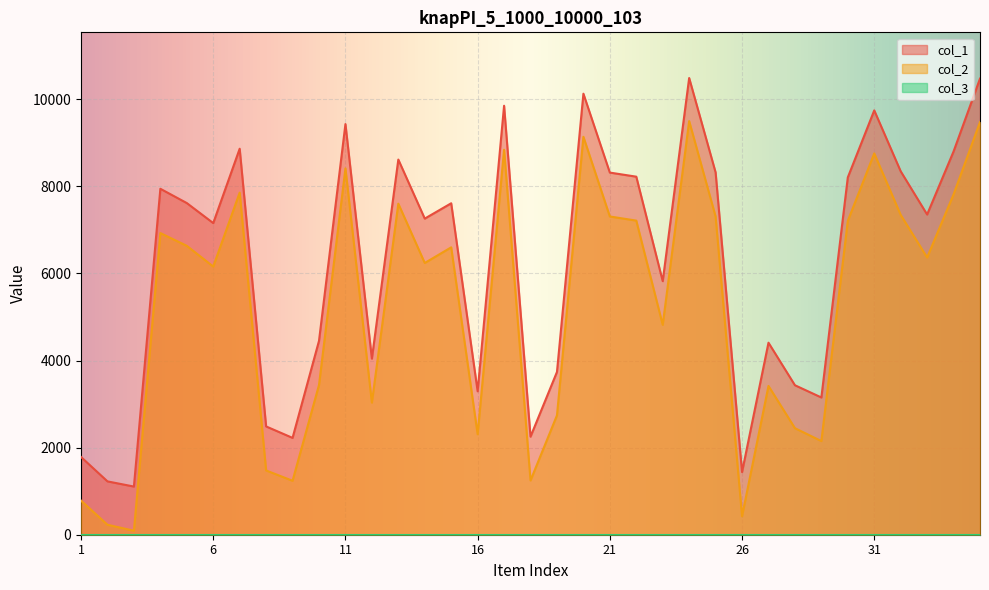

What is the sum of all col_2 values?

182562